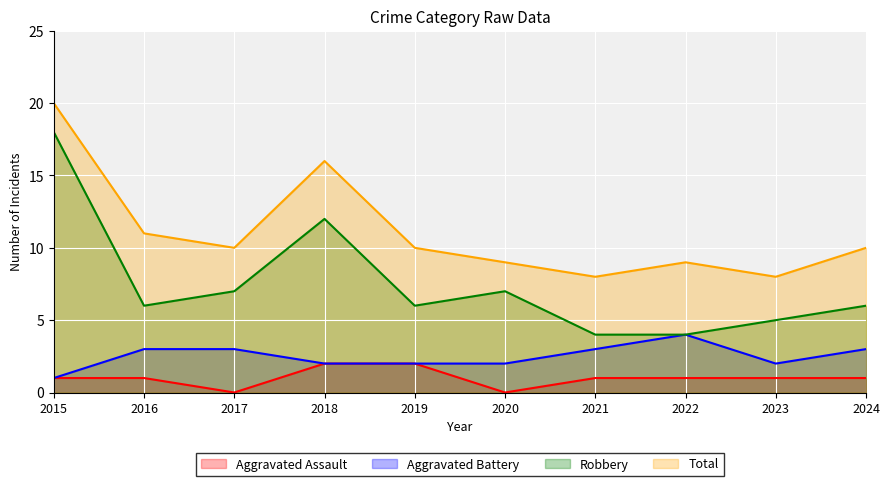

Is the value of Aggravated Assault at 2019 greater than the value of Aggravated Battery at 2024?

No